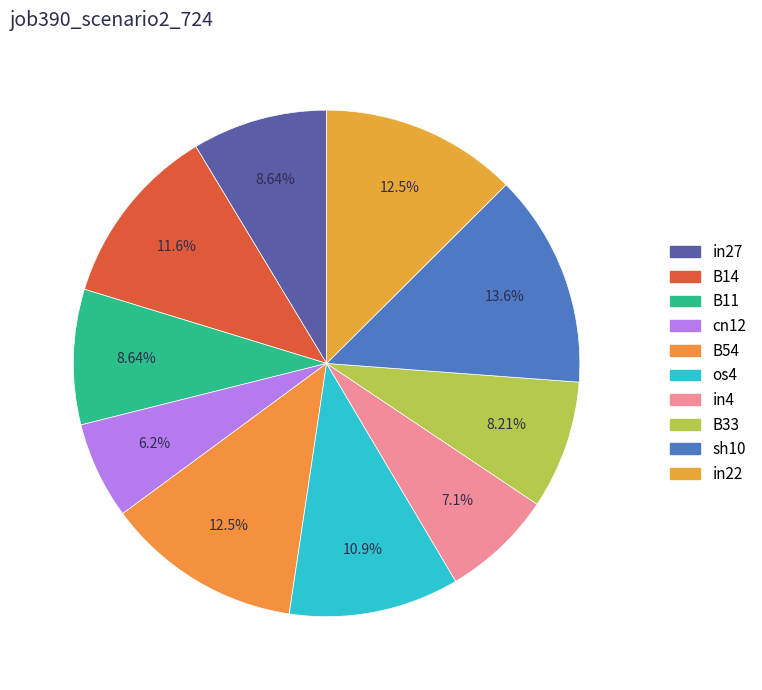

To the nearest percent, what portion does B11 represent?

9%